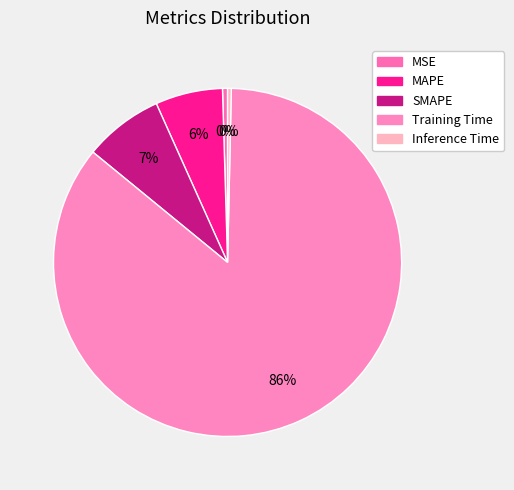

What is the change in value from MAPE to Inference Time?

-0.3